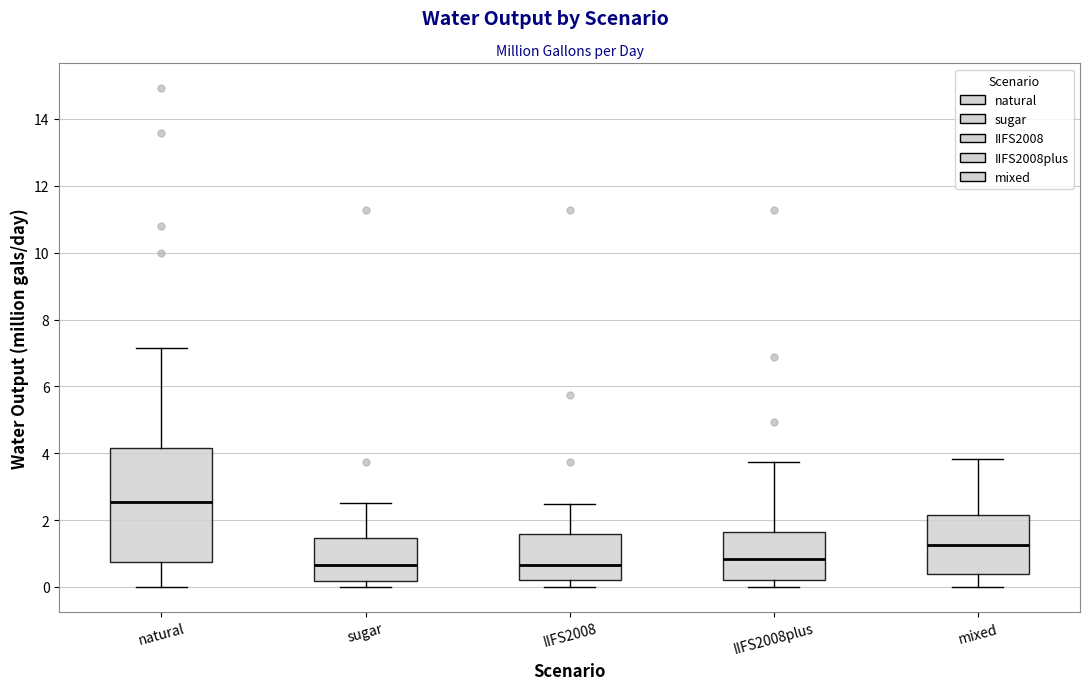

Where does the median line of the box for mixed sit on the y-axis? The values are not printed on the chart, so give them approximately, as read against the axis.

1.2